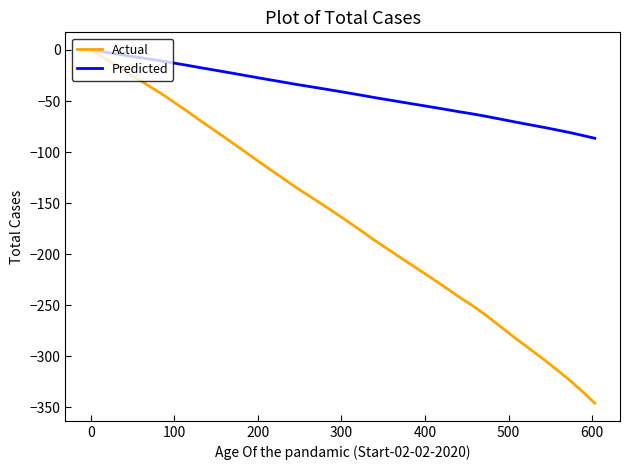

Rank the series by their average value, from highest to lowest.

Predicted, Actual